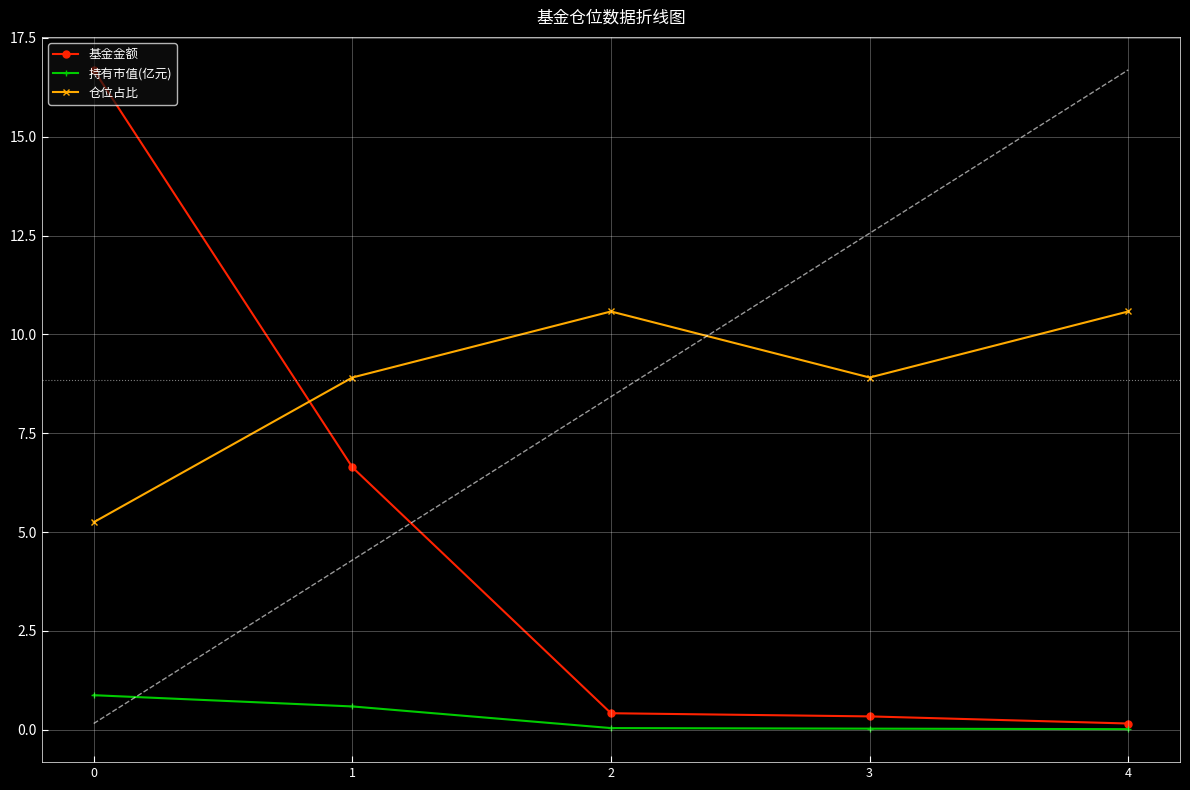

The value of 基金金额 at 1 is 6.6. True or false?

True